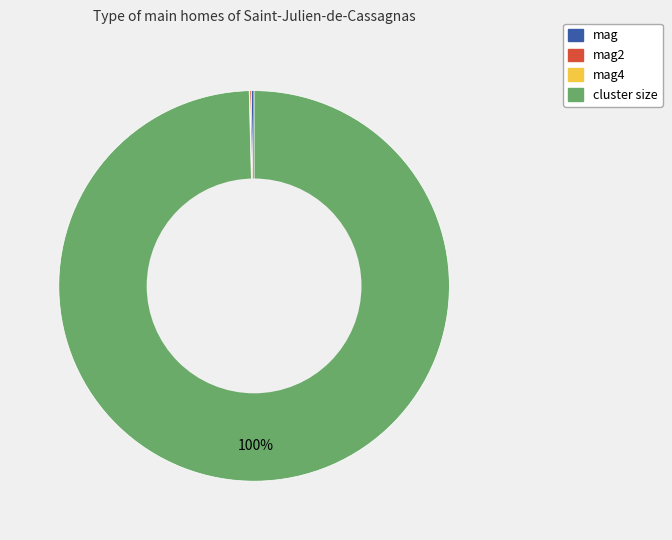

Is there a majority slice in this chart?

Yes